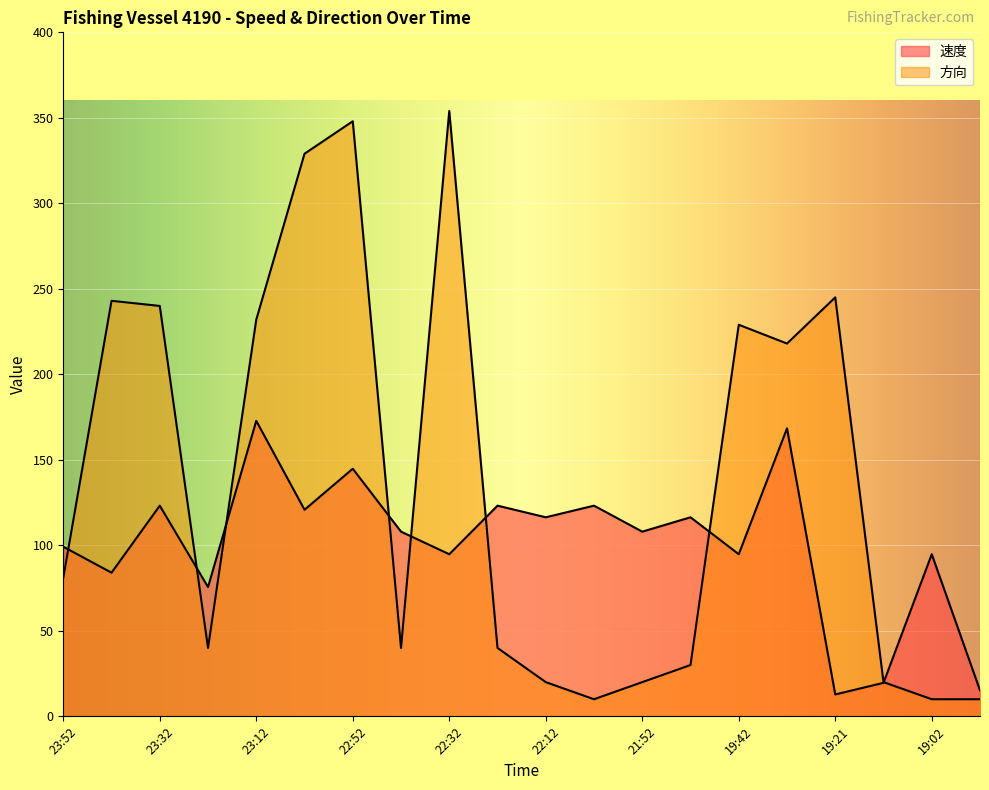

Where does the 方向 series first go above 81?

23:42